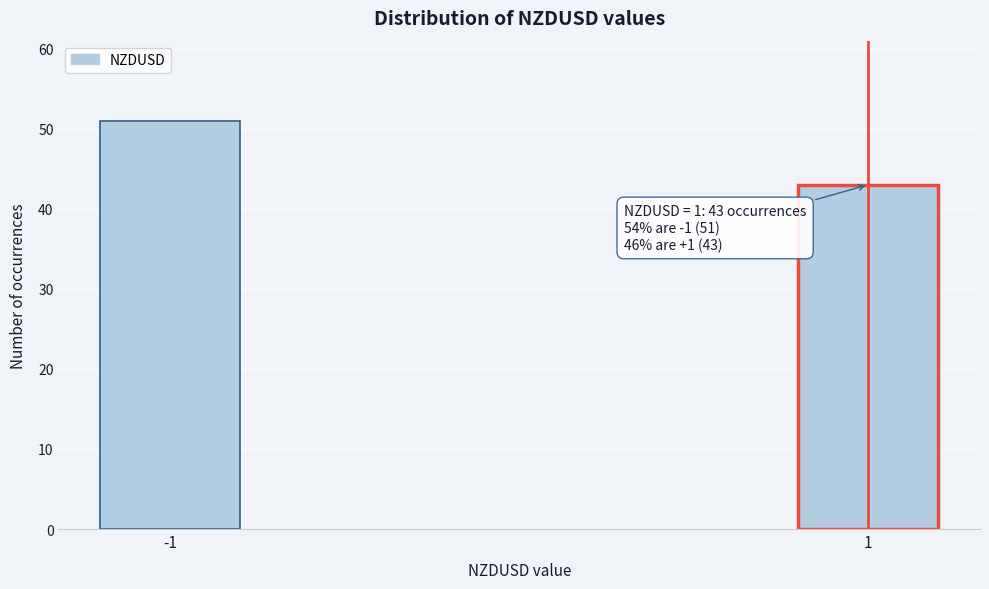

Reading left to right, transcribe all the data shown in this chart.

51	43